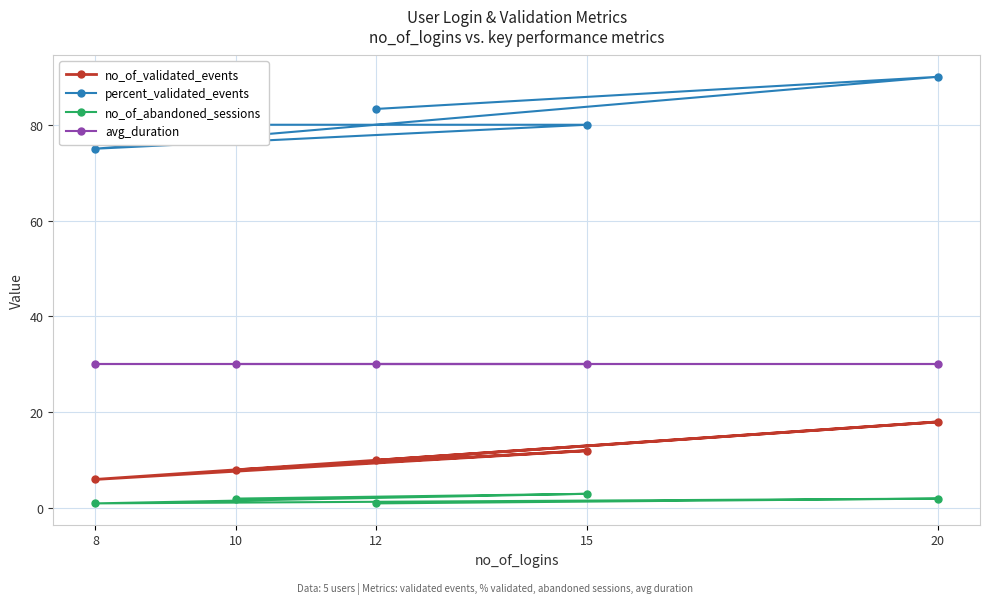

Reading left to right, list all the values displayed in this chart.

no_of_validated_events: 8=6.0	10=8.0	12=10.0	15=12.0	20=18.0
percent_validated_events: 8=75.0	10=80.0	12=83.3	15=80.0	20=90.0
no_of_abandoned_sessions: 8=1.0	10=2.0	12=1.0	15=3.0	20=2.0
avg_duration: 8=30.0	10=30.0	12=30.0	15=30.0	20=30.0